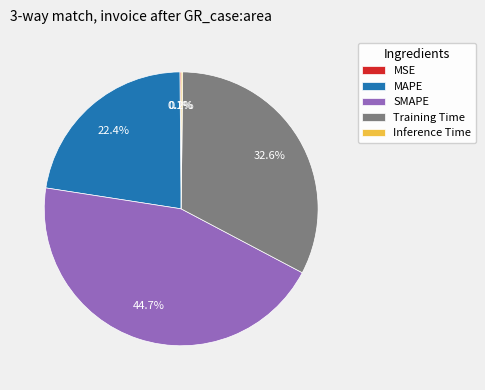

Do MAPE and SMAPE together represent more than half of the pie?

Yes